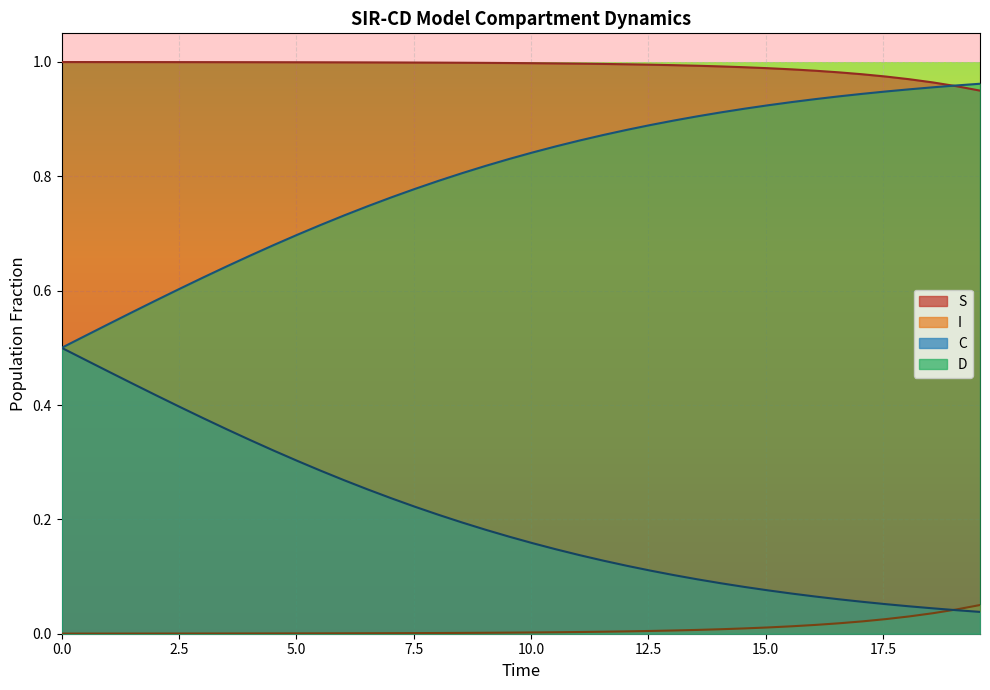

After their last crossing, which series has the higher values: S or D?

D